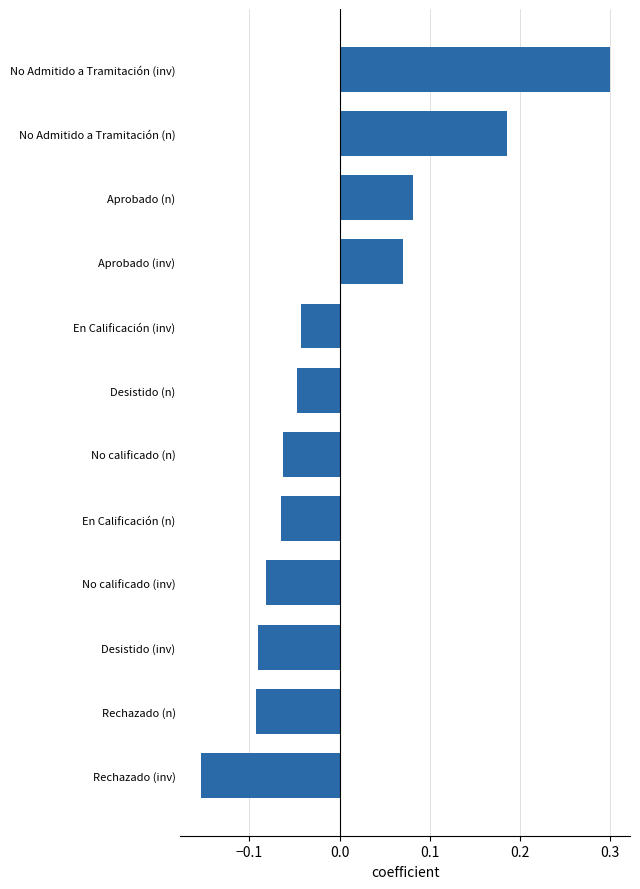

Does the chart contain stacked bars?

No